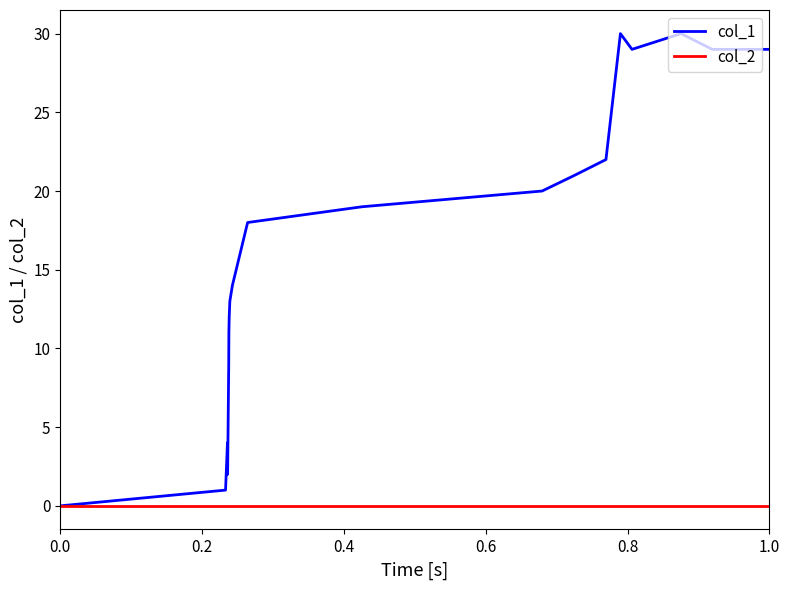

Rank the series by their maximum value, from lowest to highest.

col_2, col_1